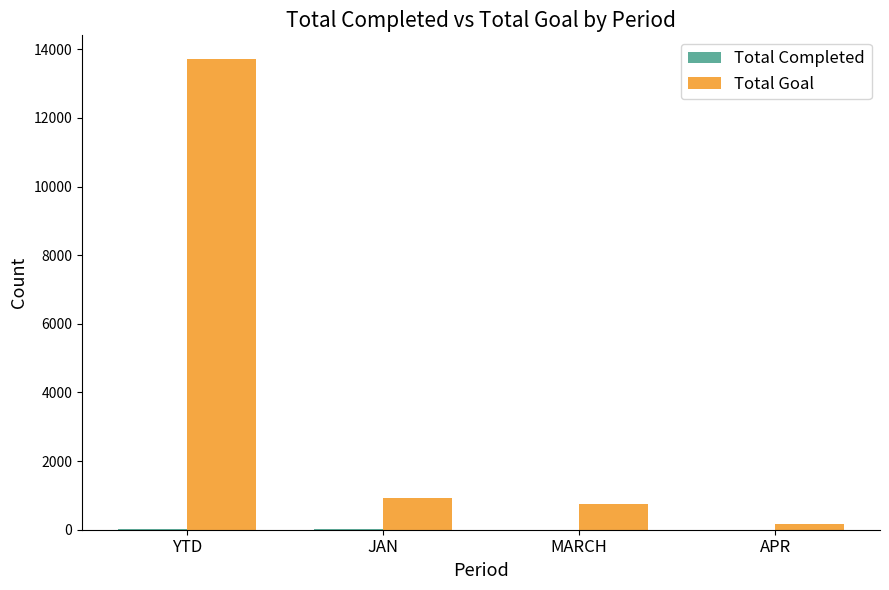

What value does the Total Goal series have at MARCH?

753